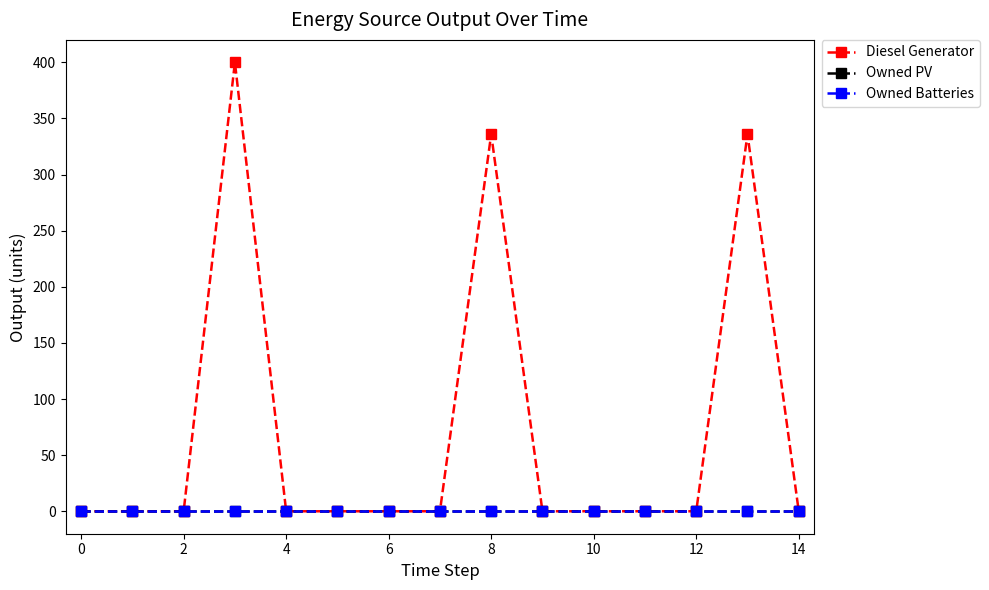

True or false: Owned PV and Diesel Generator intersect in this chart.

False